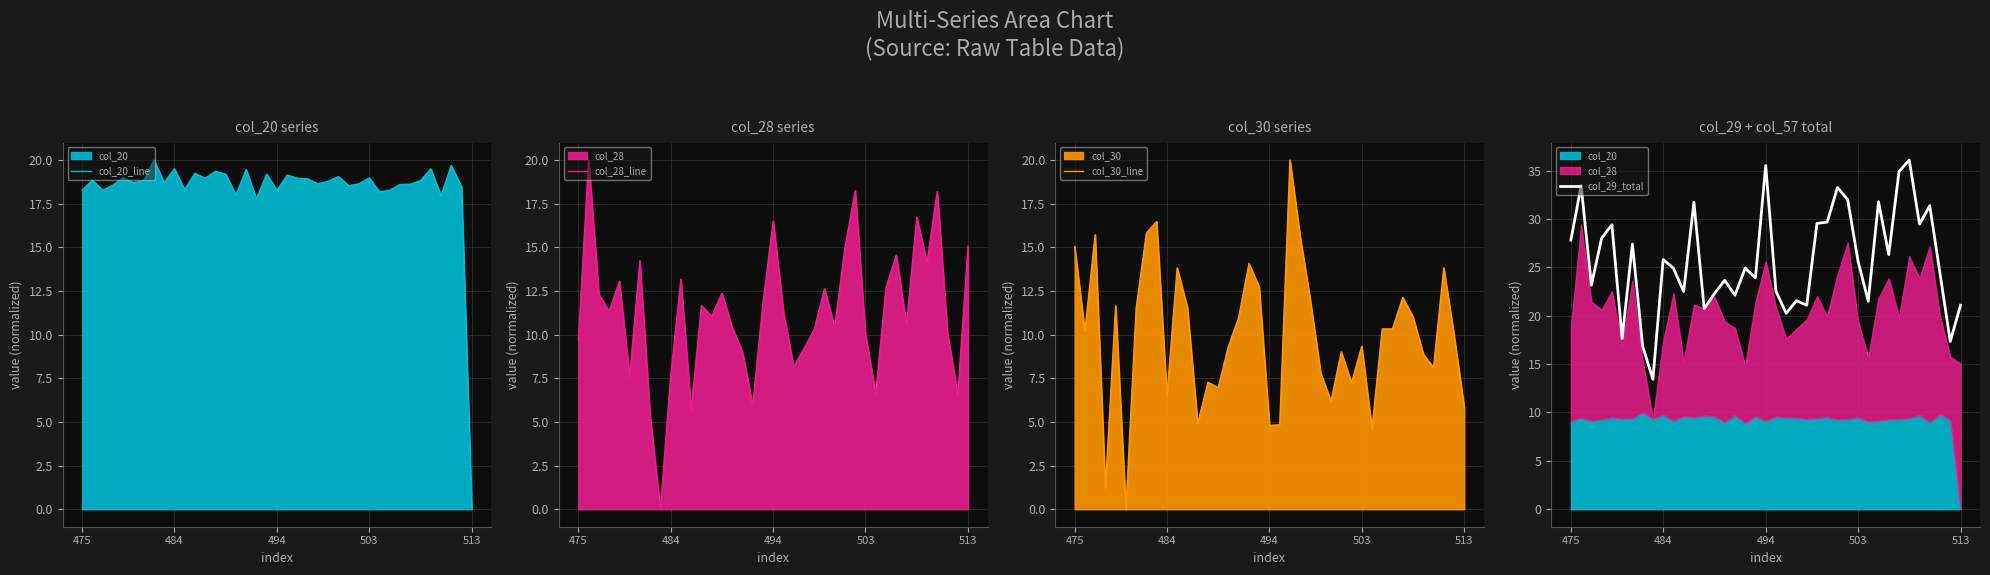

How many categories are shown in the chart?

39